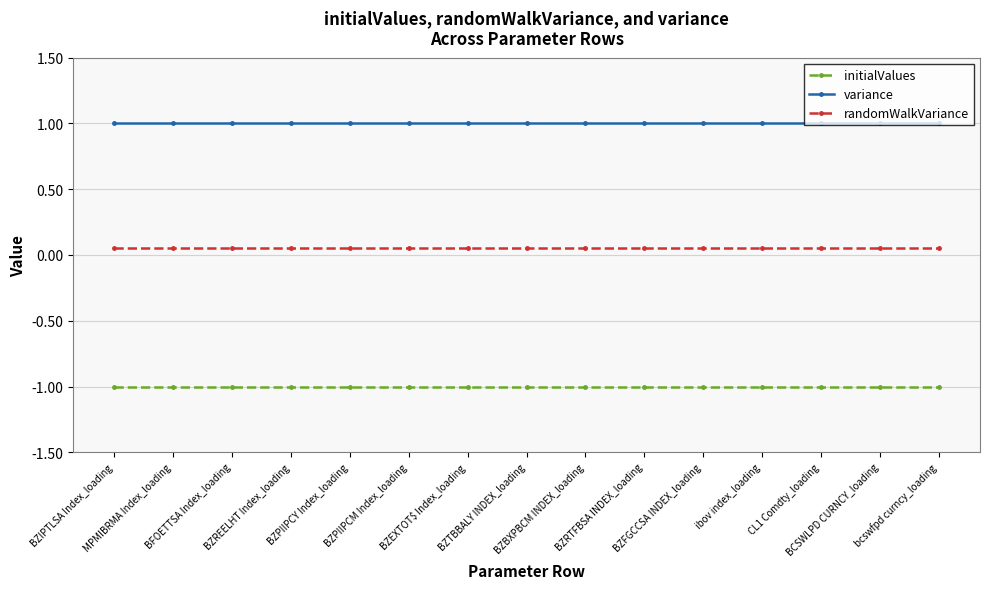

What is the label of the 10th point from the left?

BZRTFBSA INDEX_loading